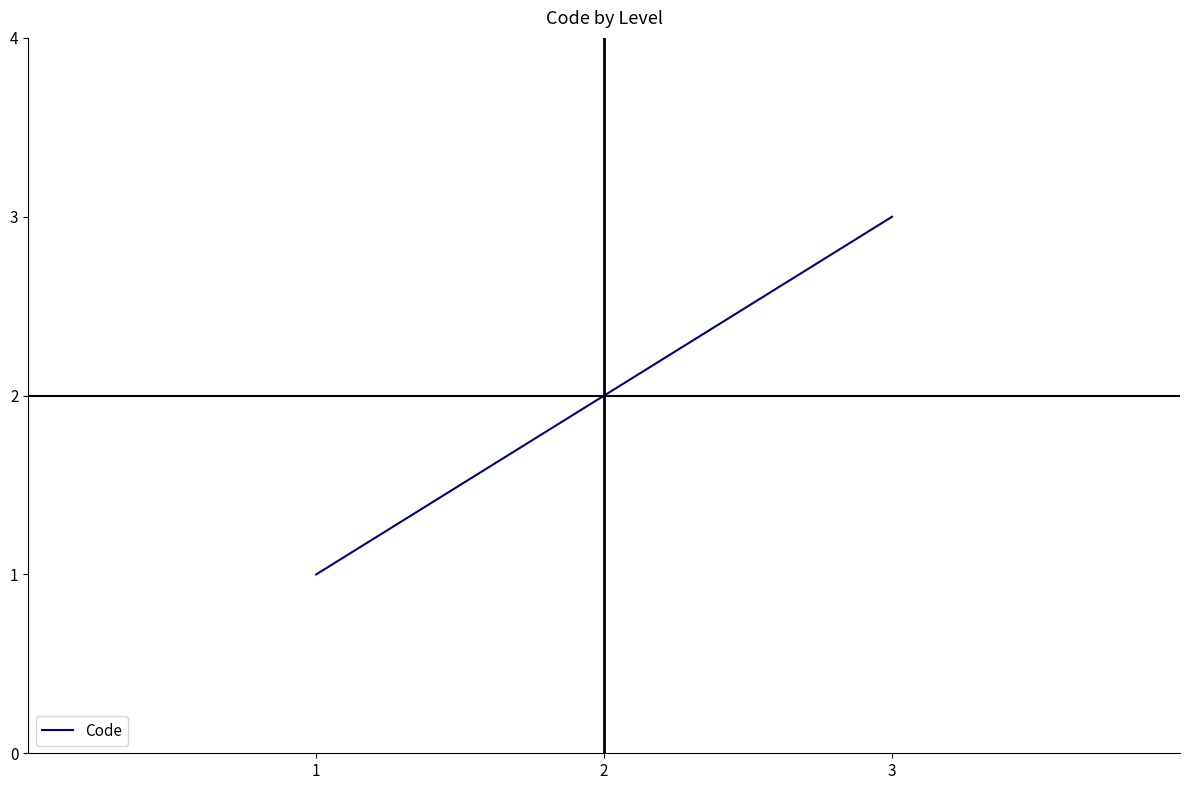

The value at 3 is 2. True or false?

False